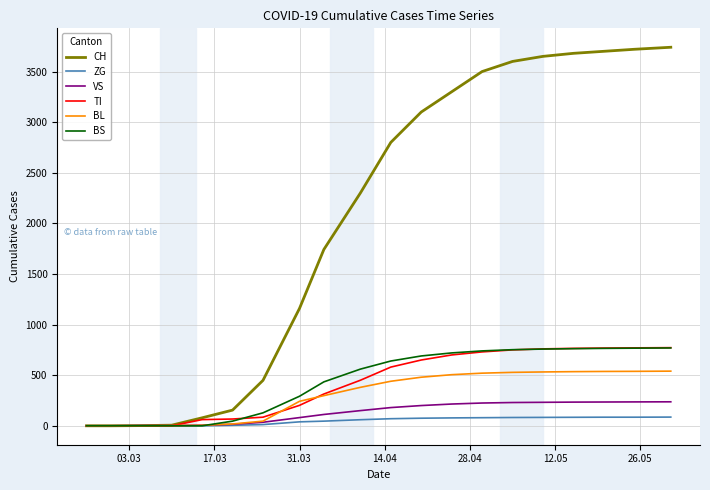

Which series has the largest total across all categories?

CH